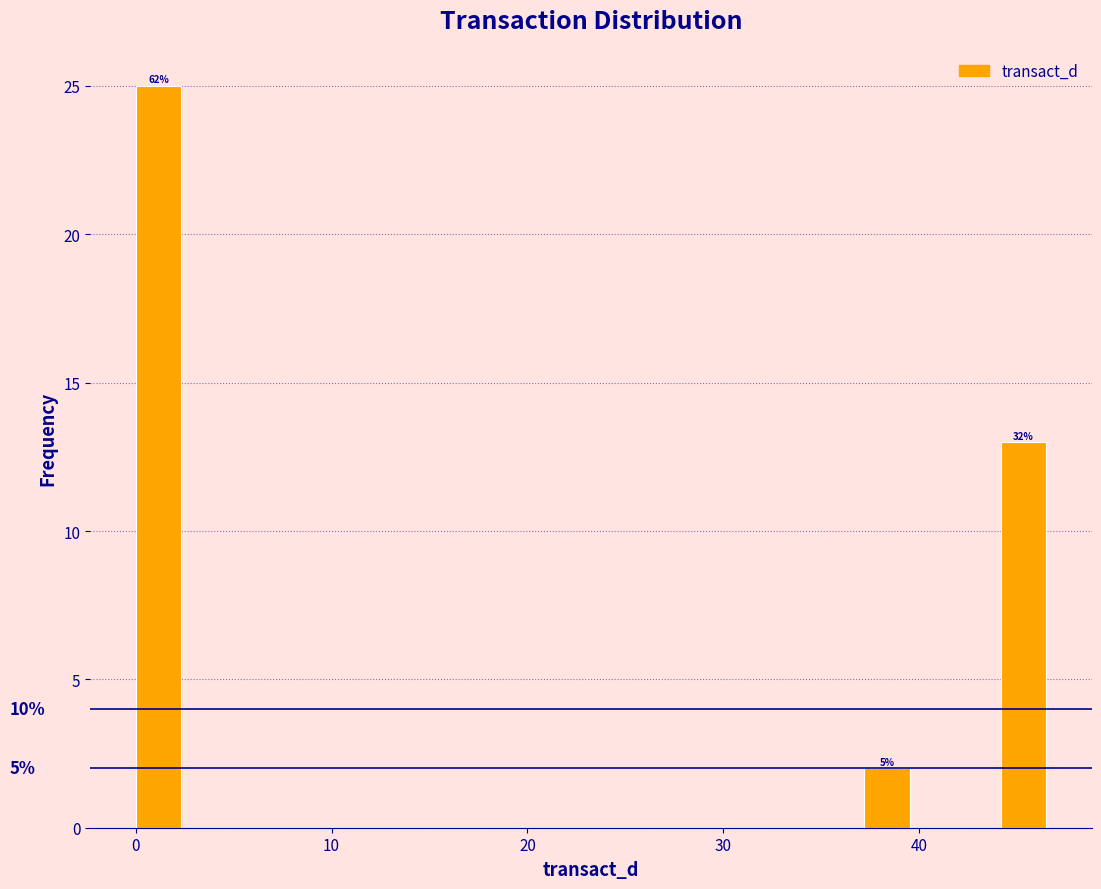

Around what value on the x-axis is the tallest bar? Give the approximate position of its centre, as read against the axis.

1